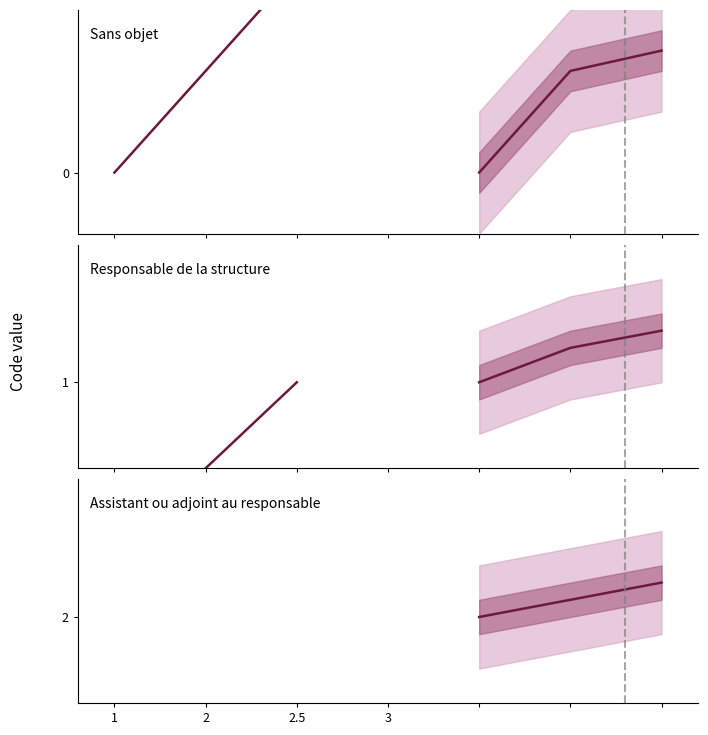

How many values in the Sans objet series are below 1?

1